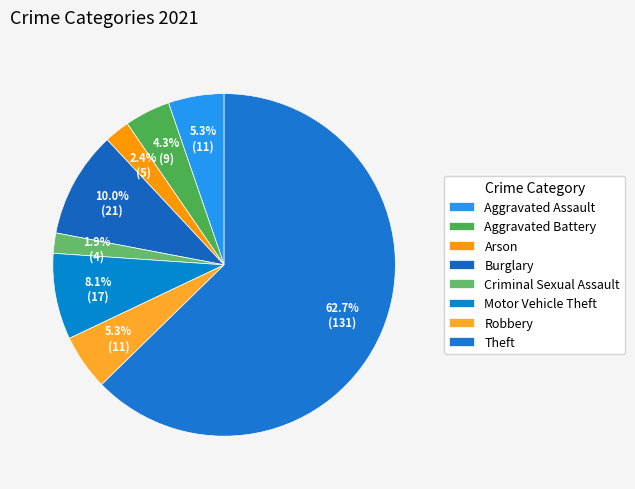

Which slice is the smallest?

Criminal Sexual Assault